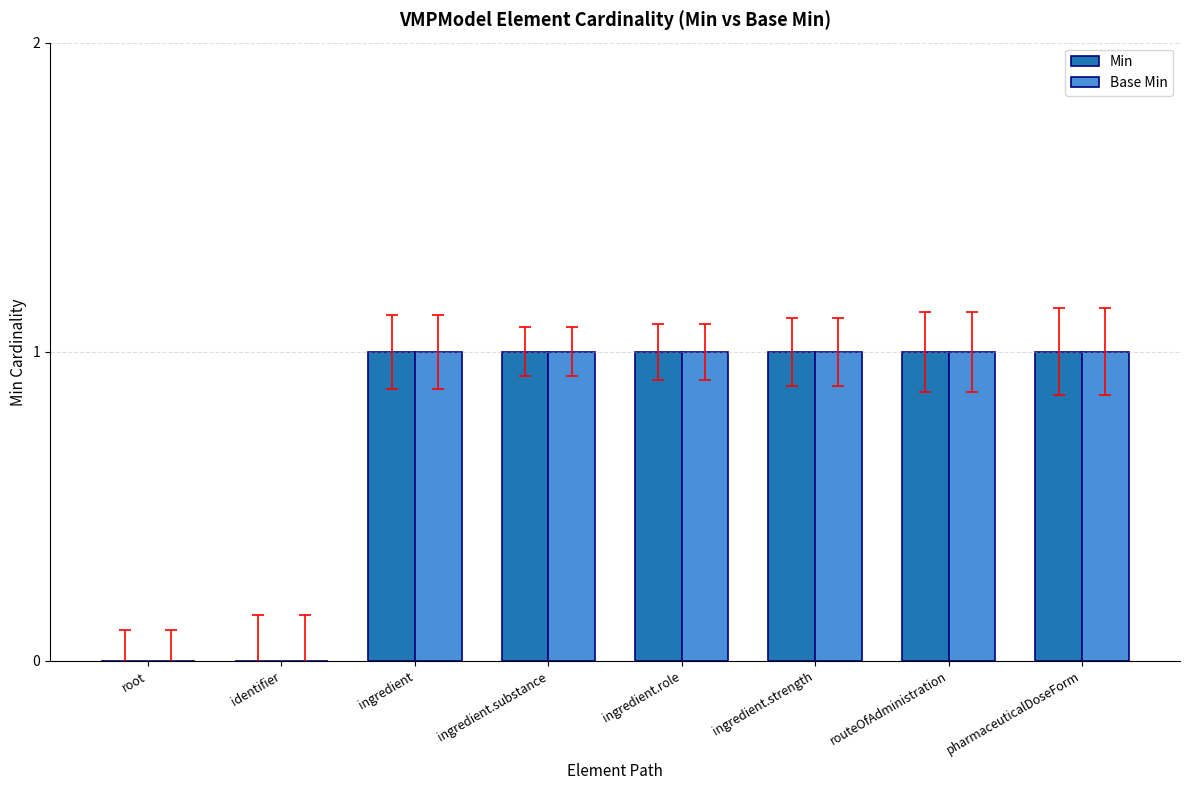

Is it true that Base Min equals 2 at ingredient?

False